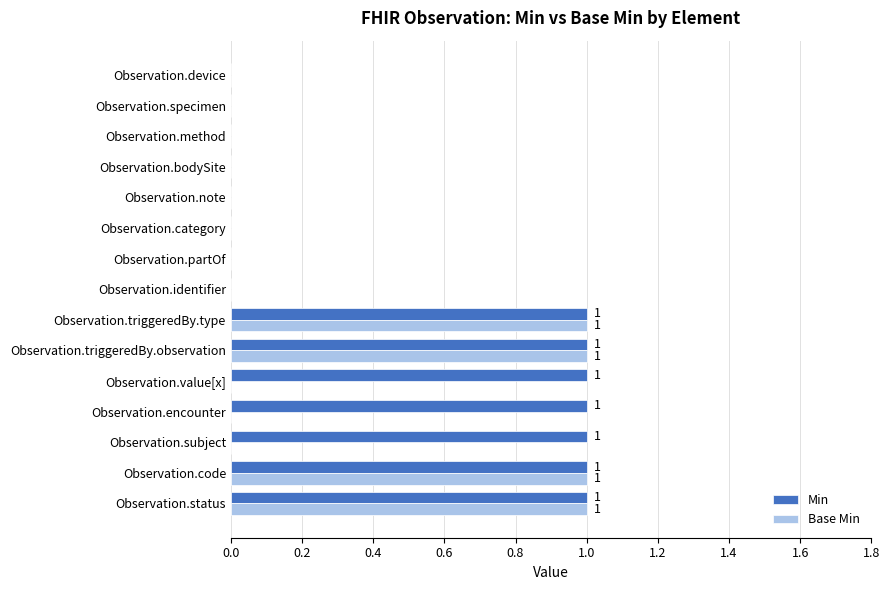

Is the value of Base Min at Observation.identifier greater than the value of Min at Observation.triggeredBy.type?

No